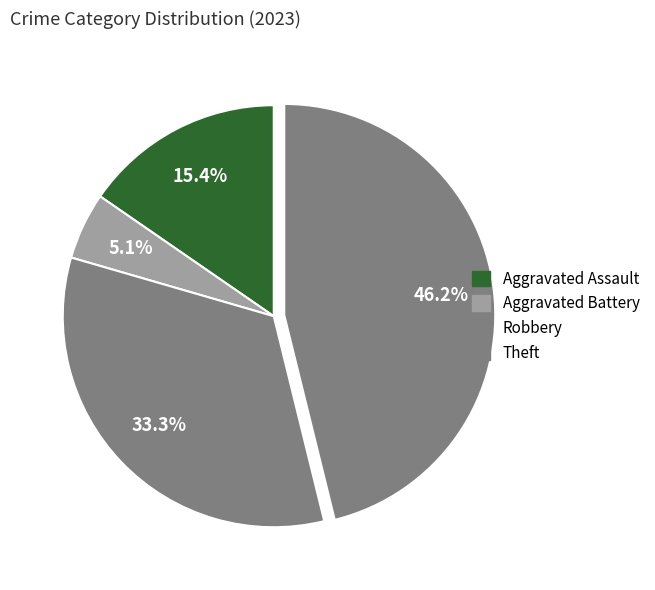

Count the number of slices in the pie.

4